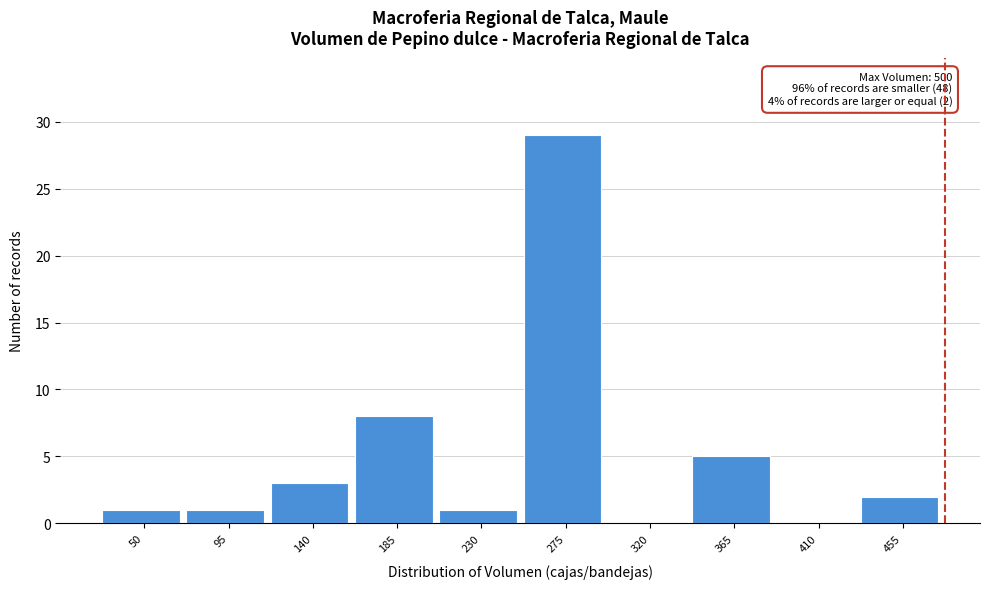

Reading left to right, extract all data points from this chart.

50=1	95=1	140=3	185=8	230=1	275=29	320=0	365=5	410=0	455=2